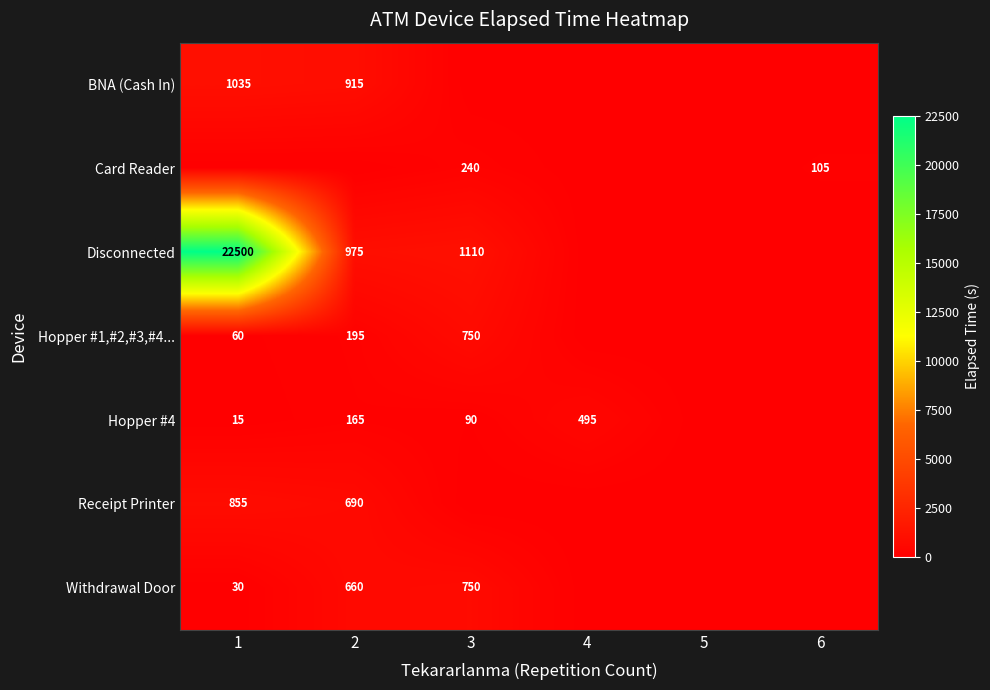

List the series in order of their peak value, highest first.

Disconnected, BNA (Cash In), Receipt Printer, Hopper #1,#2,#3,#4..., Withdrawal Door, Hopper #4, Card Reader